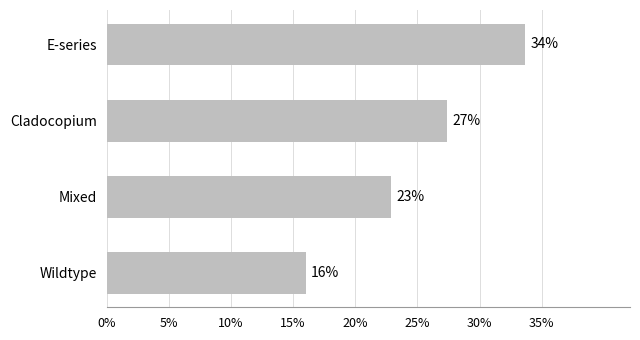

Are the bars horizontal?

Yes